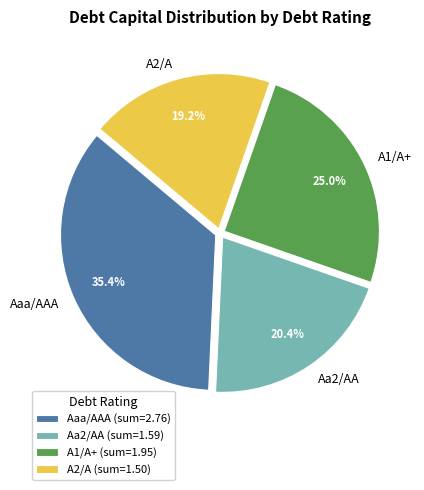

What percentage is NOT represented by A2/A?

80.8%